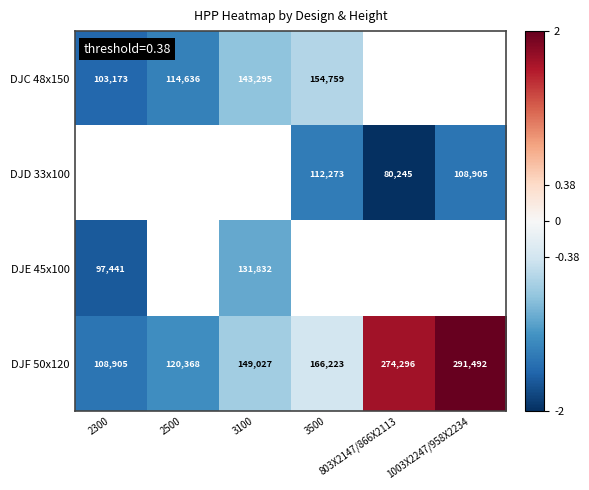

Rank the categories by DJC 48x150 value from highest to lowest.

3500, 803X2147/866X2113, 1003X2247/958X2234, 3100, 2500, 2300